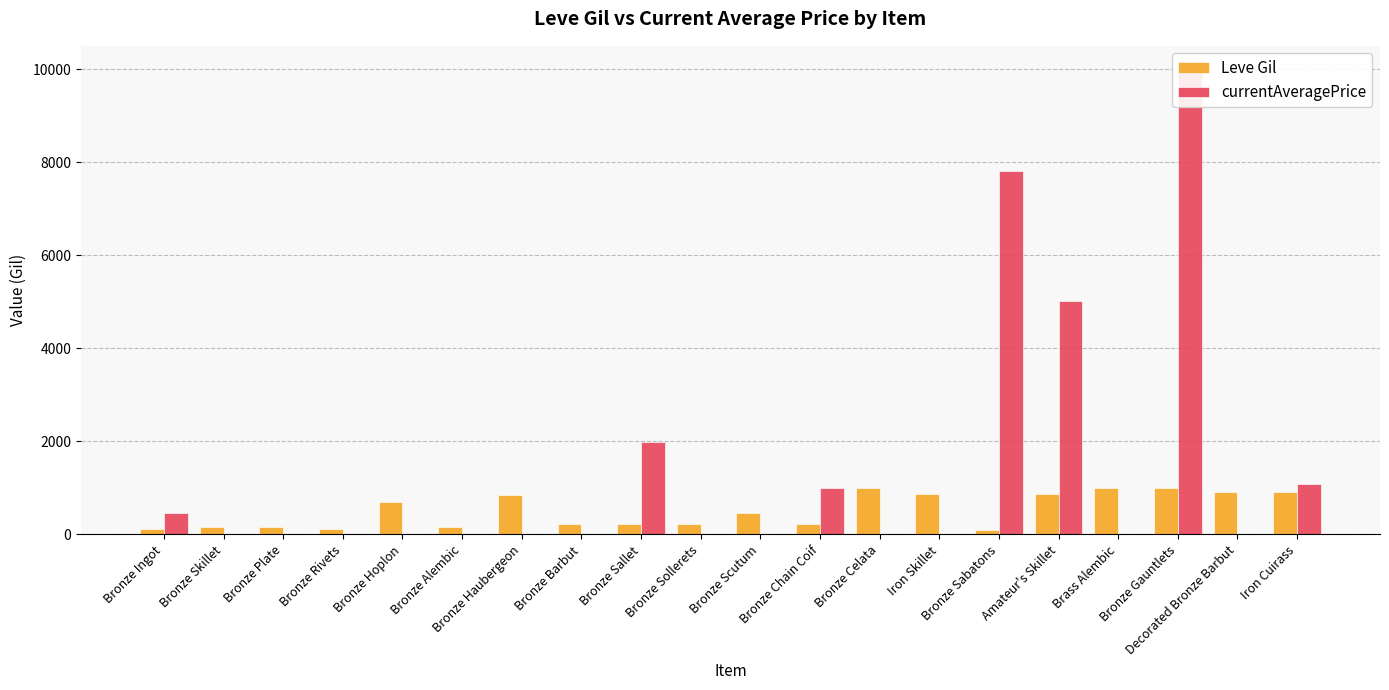

Reading left to right, transcribe all the data shown in this chart.

Leve Gil: 113	160	160	112	690	160	840	220	220	220	460	220	990	880	90	880	990	990	910	910
currentAveragePrice: 471	0	0	0	0	0	0	0	1995	0	0	1000	0	0	7799	5009	0	9999	0	1084